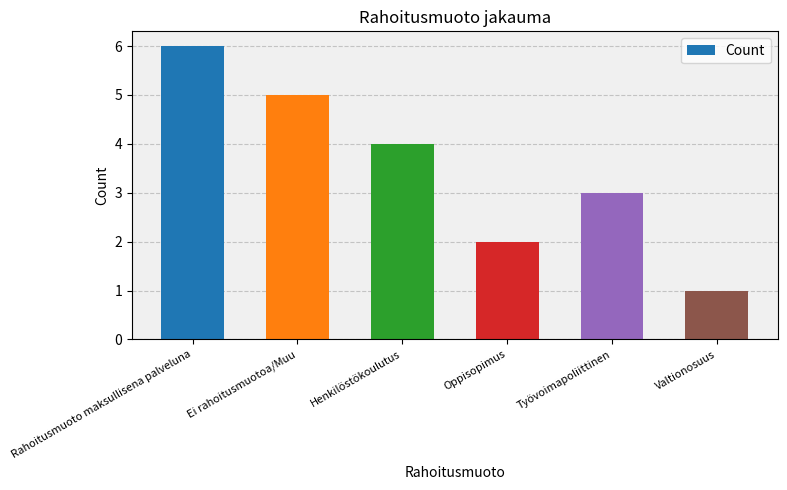

Reading right to left, list all the values displayed in this chart.

Valtionosuus=1	Työvoimapoliittinen=3	Oppisopimus=2	Henkilöstökoulutus=4	Ei rahoitusmuotoa/Muu=5	Rahoitusmuoto maksullisena palveluna=6